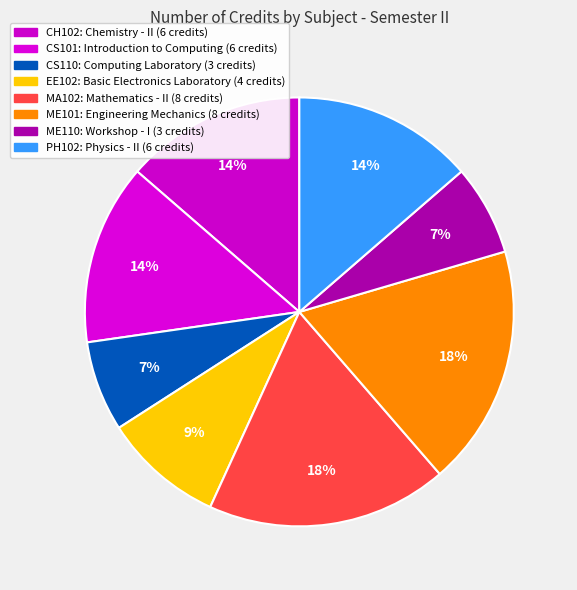

How many segments does this pie chart have?

8